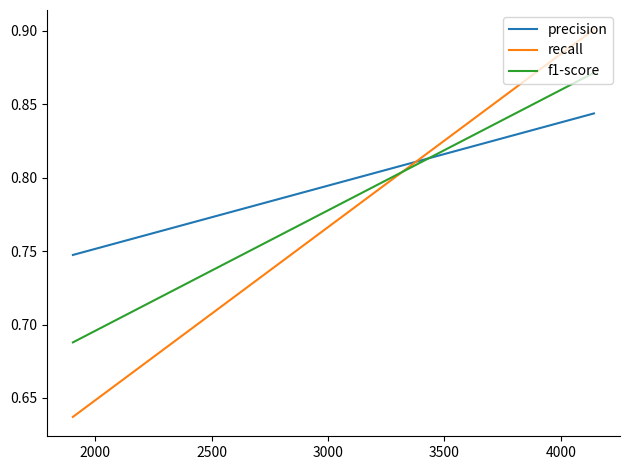

At how many categories does at least one series exceed 0?

2